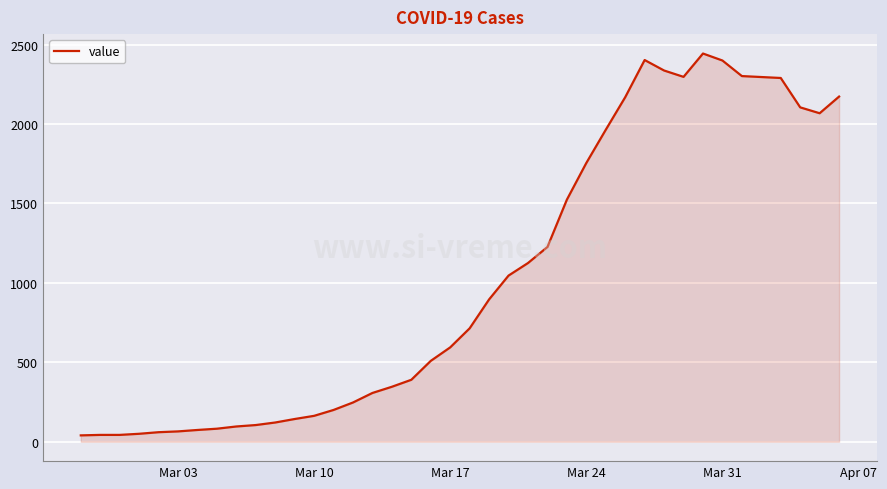

What is the greatest value displayed?

2444